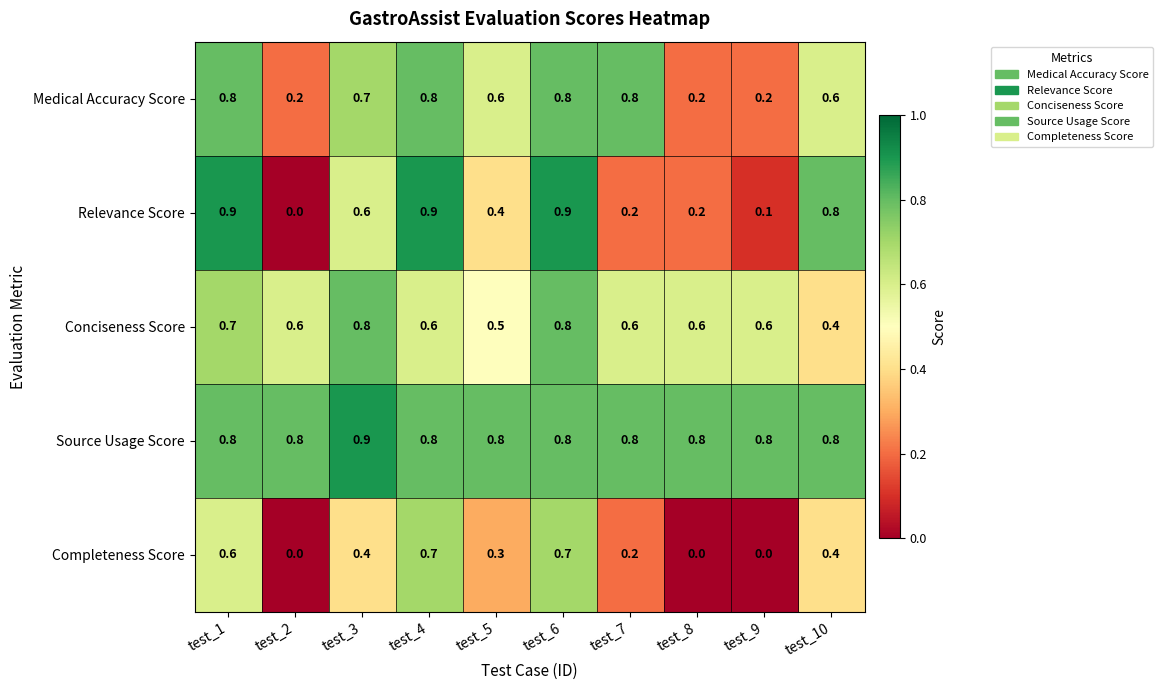

How many Completeness Score values are between 0 and 1?

10